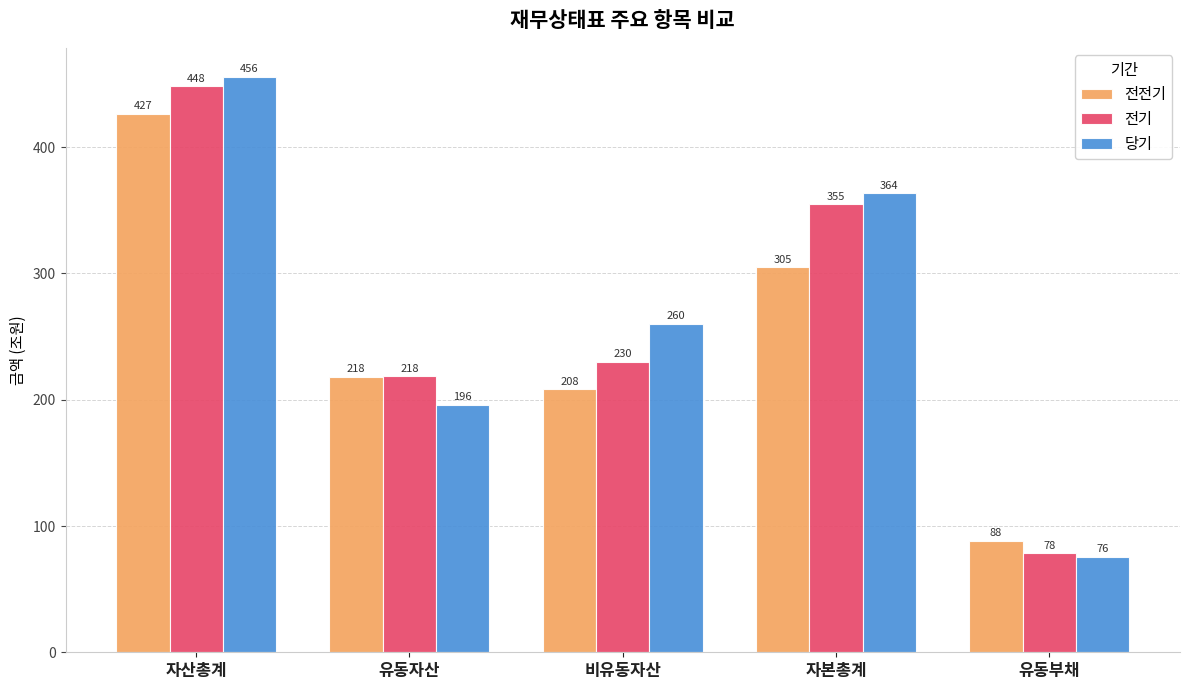

What is the label of the 5th bar from the left?

유동부채